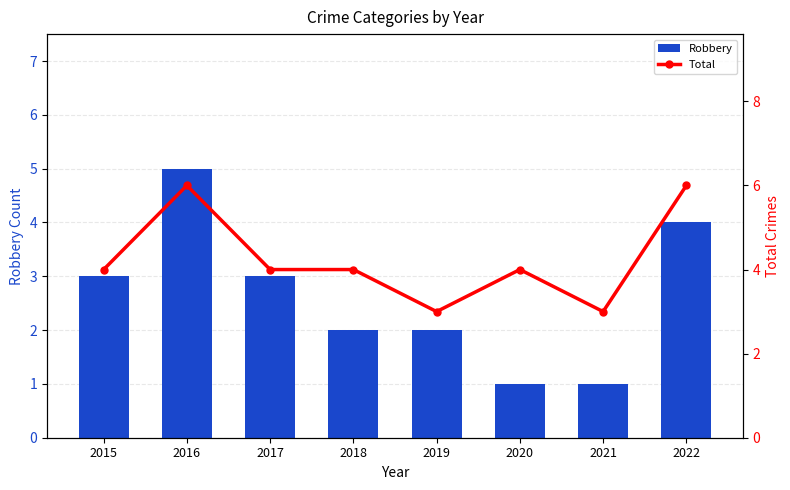

The Total series shows 4 at 2017. True or false?

True